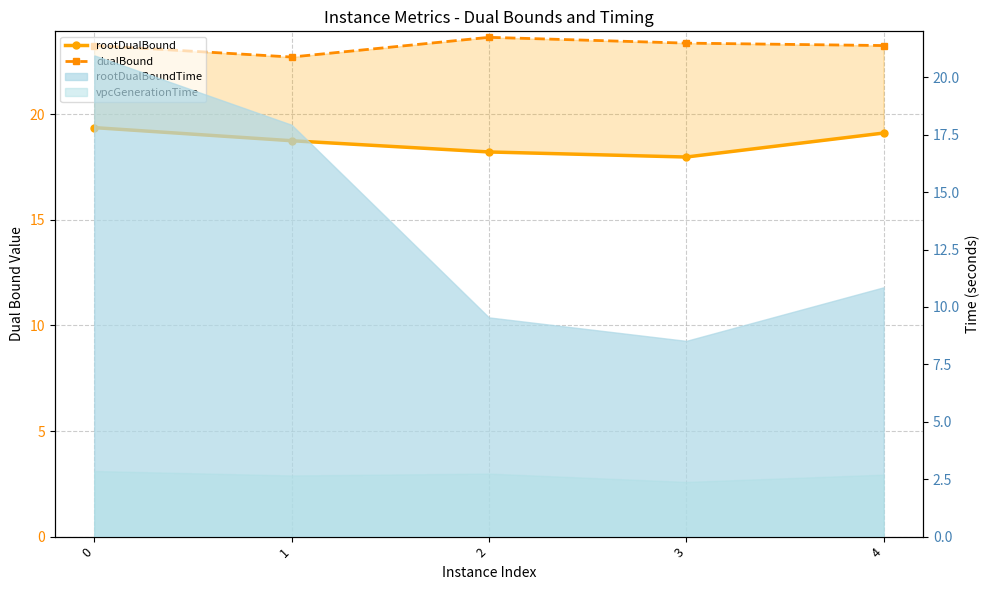

True or false: rootDualBound and dualBound cross at least once.

False